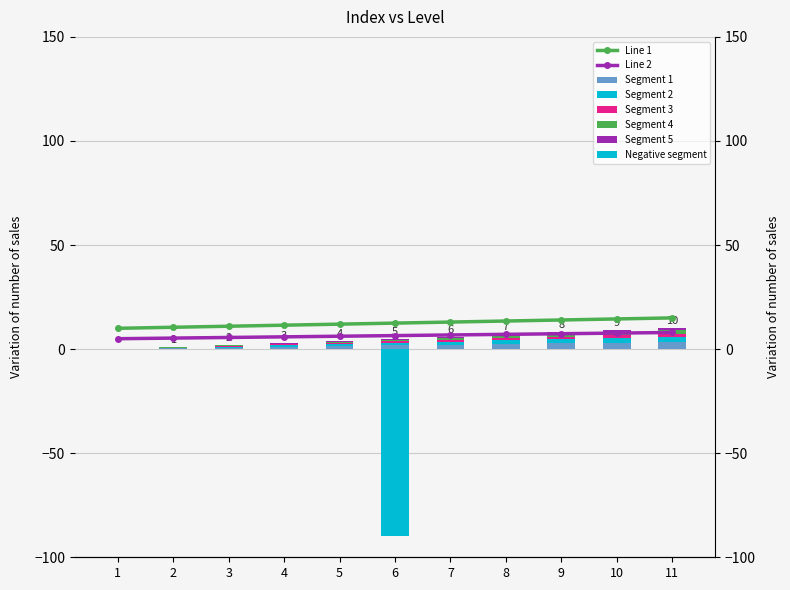

Where is the data nearest to the value 12?

5